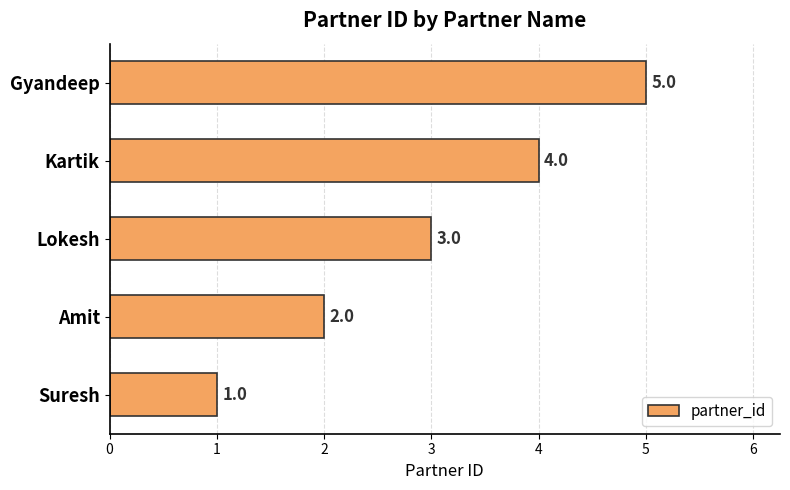

What is the sum of all values?

15